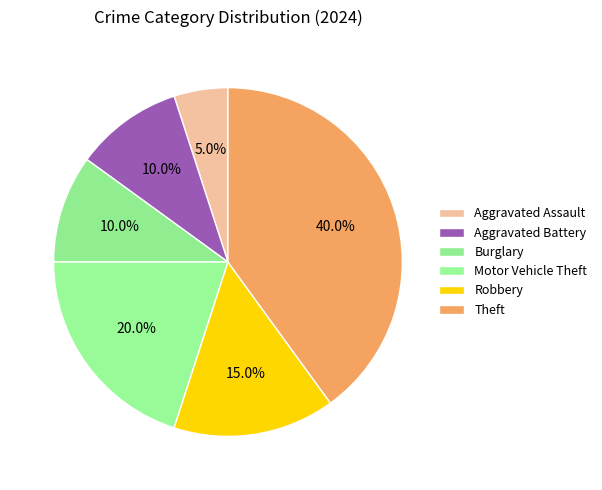

What is the largest slice in the pie chart?

Theft